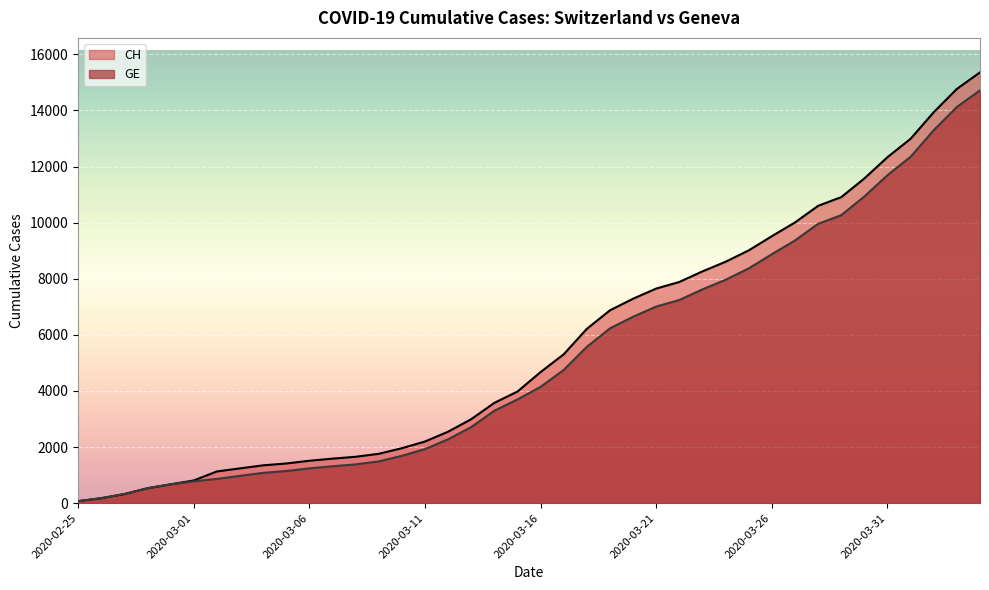

True or false: GE has more than 1 interior local peaks.

False